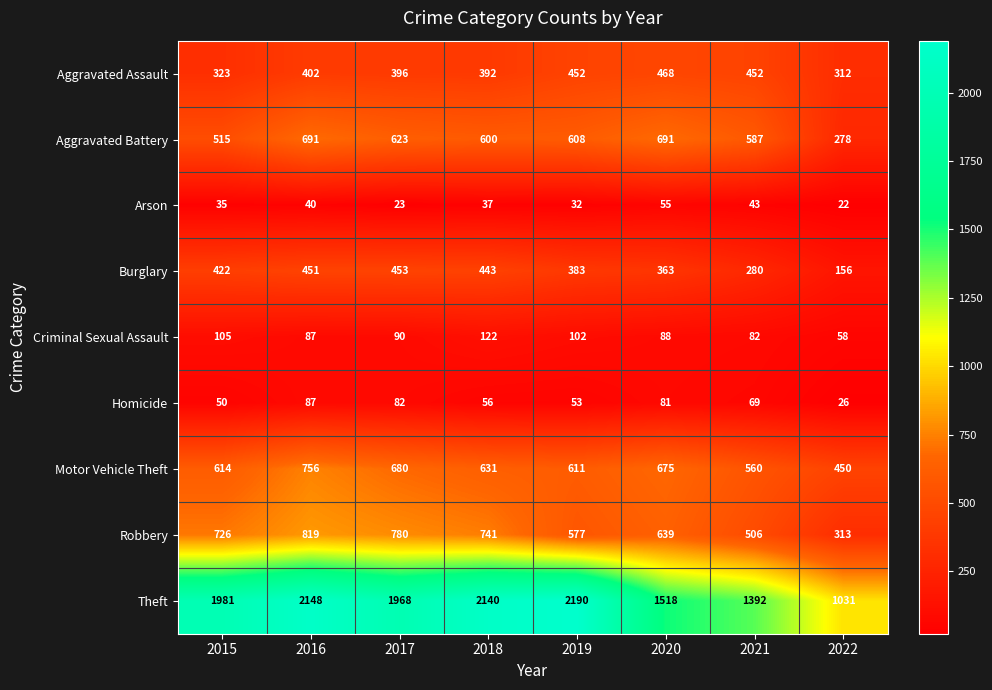

Where is Theft nearest to the value 1610?

2020